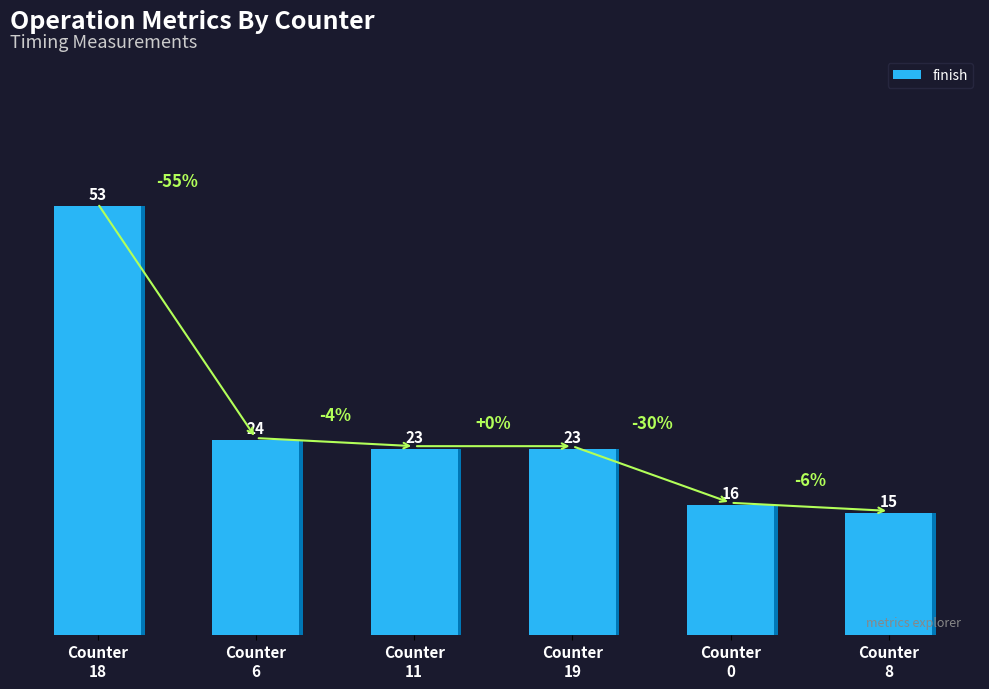

Reading left to right, extract all data points from this chart.

53	24	23	23	16	15